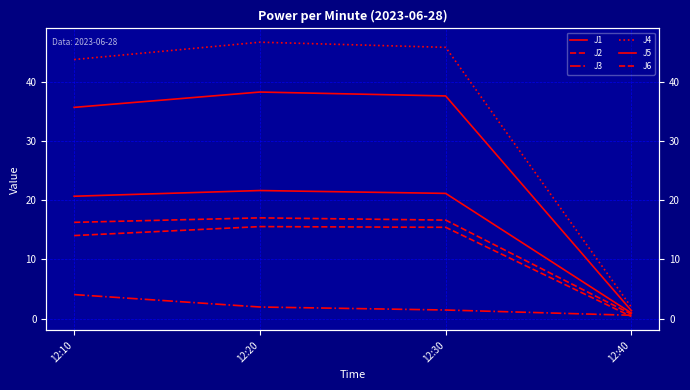

Reading right to left, extract all data points from this chart.

J1: 1.0	21.1	21.6	20.7
J2: 0.4	15.4	15.5	14.0
J3: 0.6	1.5	2.0	4.1
J4: 1.9	45.8	46.6	43.7
J5: 1.4	37.6	38.2	35.6
J6: 0.8	16.6	17.0	16.3